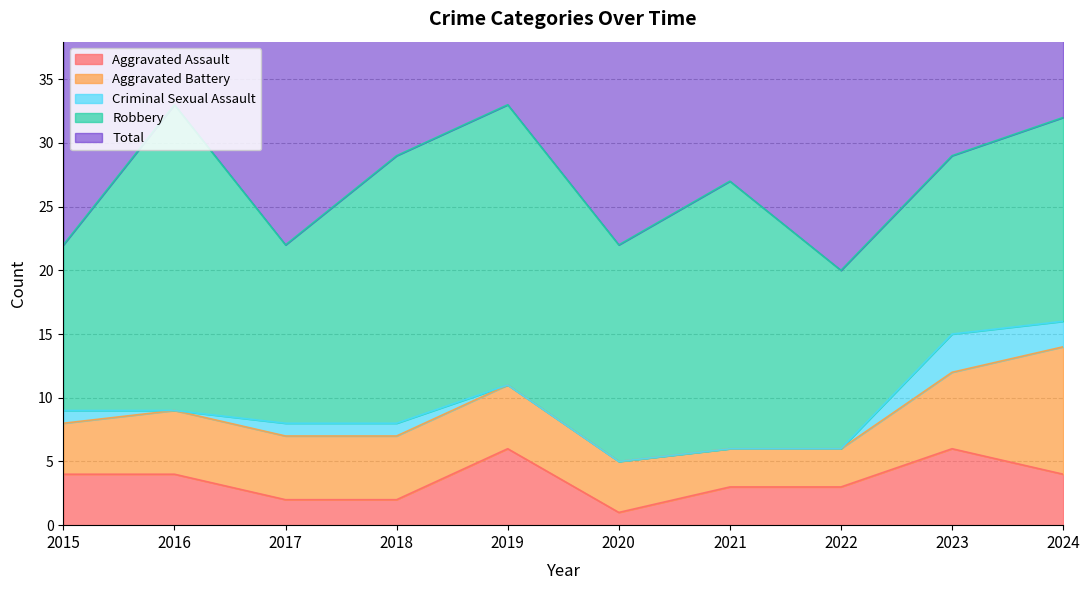

What are all the series names shown in the legend?

Aggravated Assault, Aggravated Battery, Criminal Sexual Assault, Robbery, Total